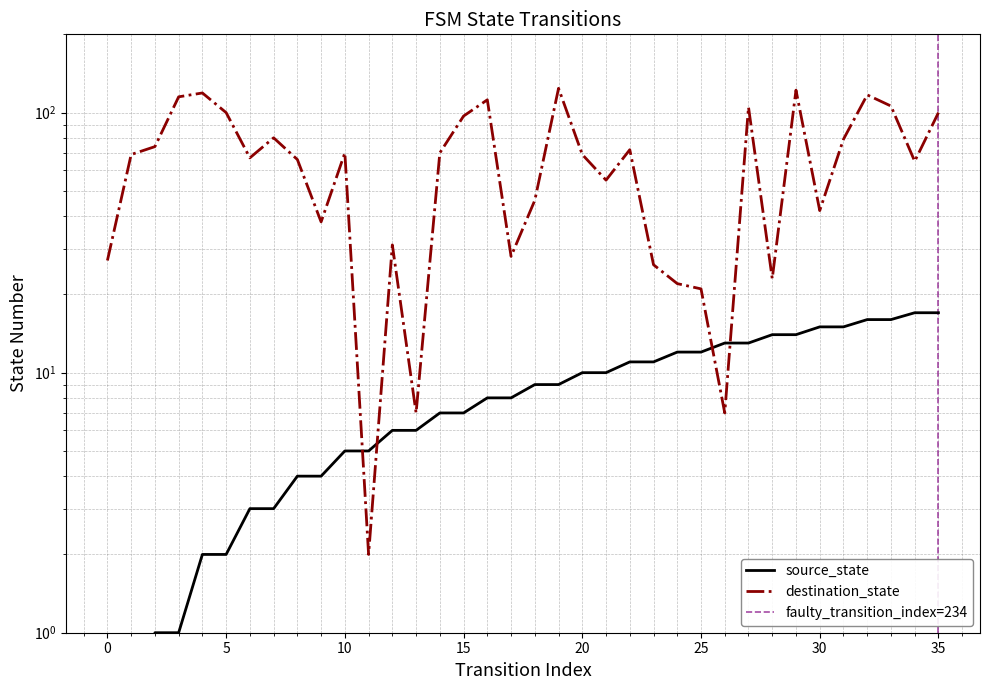

Which series has the largest total across all categories?

destination_state